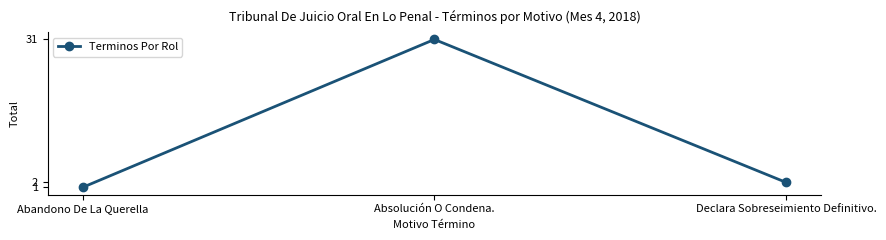

What is the difference between the maximum and second lowest values?

29